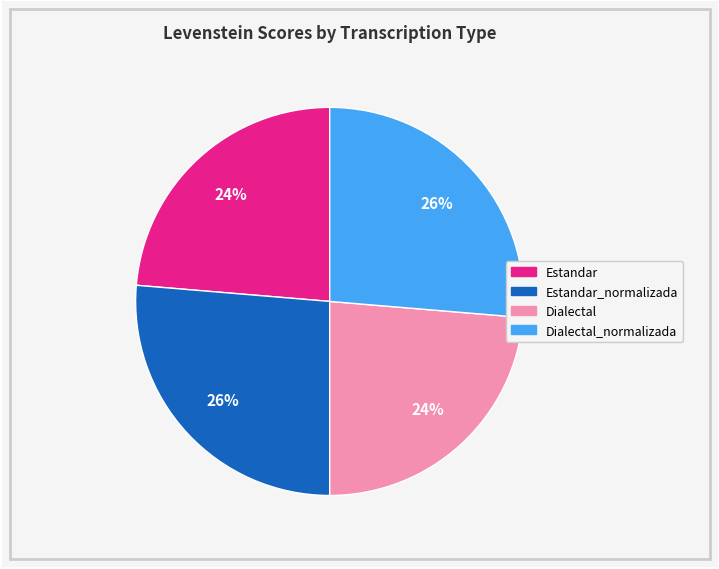

Does any single category account for the majority?

No